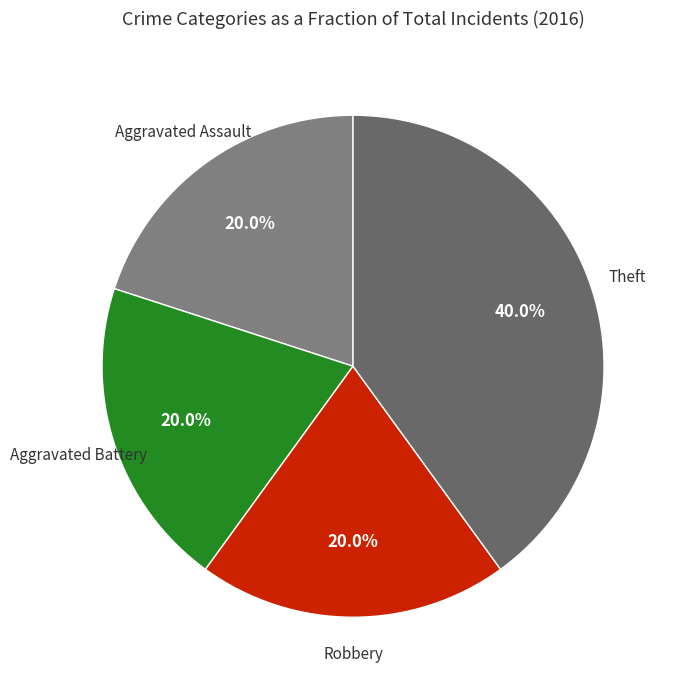

Rank the categories by value from lowest to highest.

Aggravated Assault, Aggravated Battery, Robbery, Theft